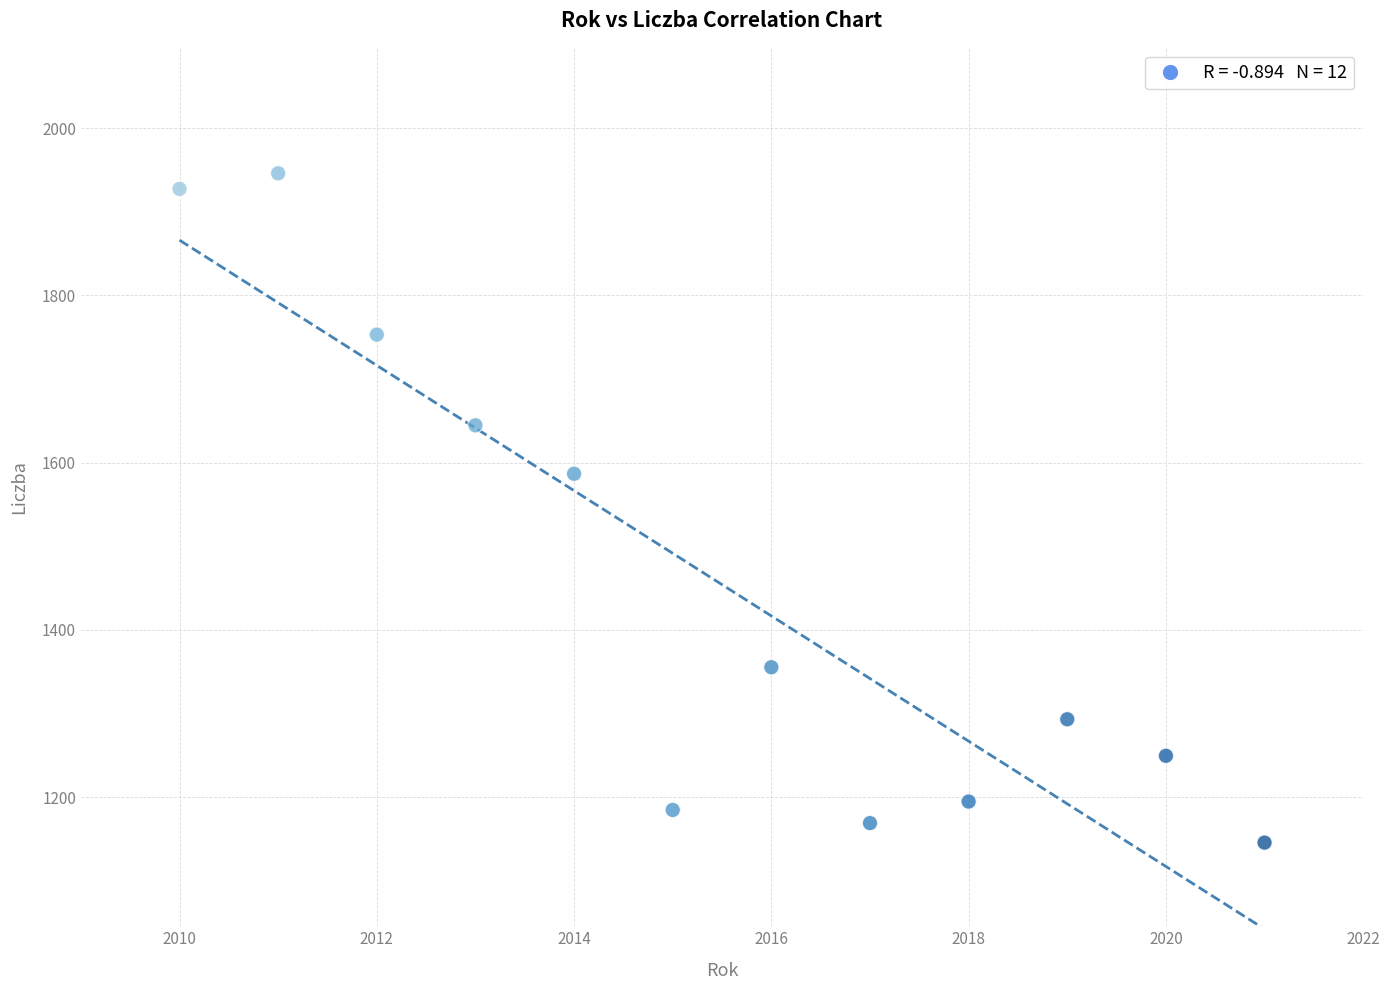

What Y value in the scatter plot is closest to 1545?

1586.7